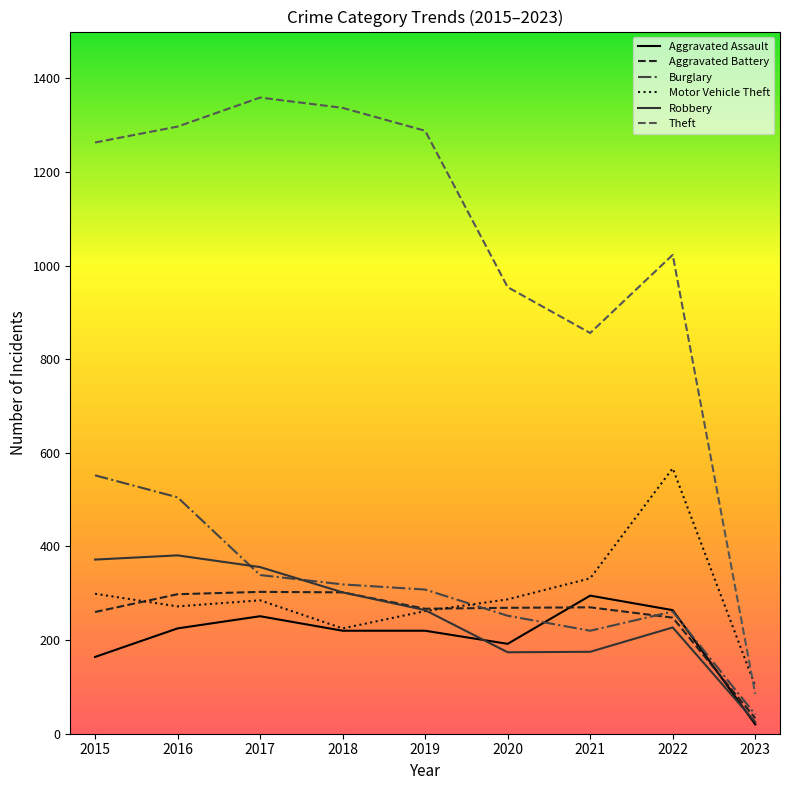

The value of Theft at 2017 is 1359. True or false?

True